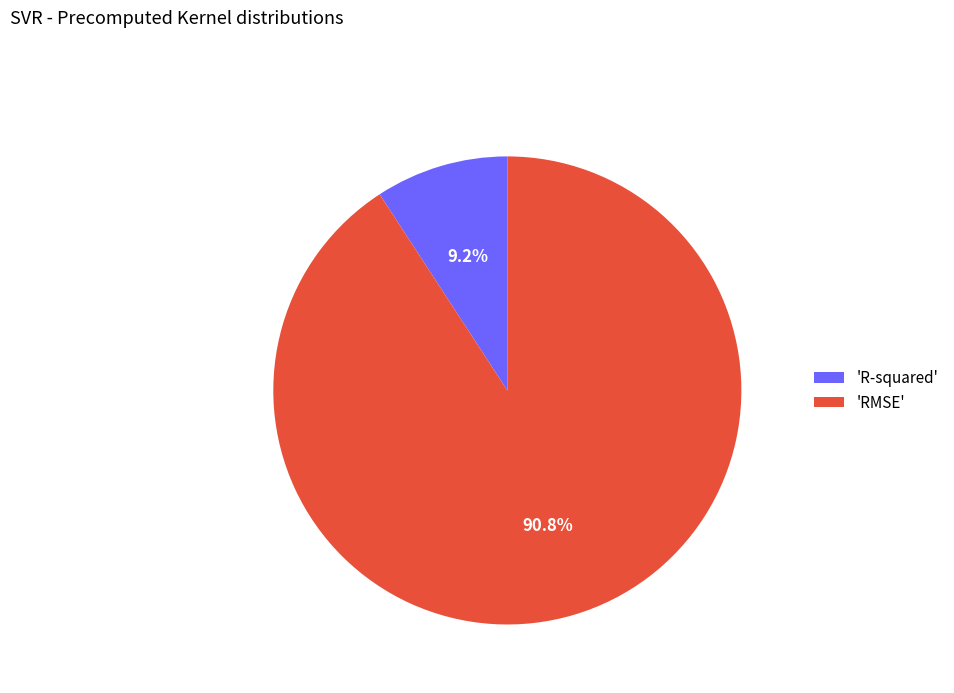

Which has a higher value, 'R-squared' or 'RMSE'?

'RMSE'